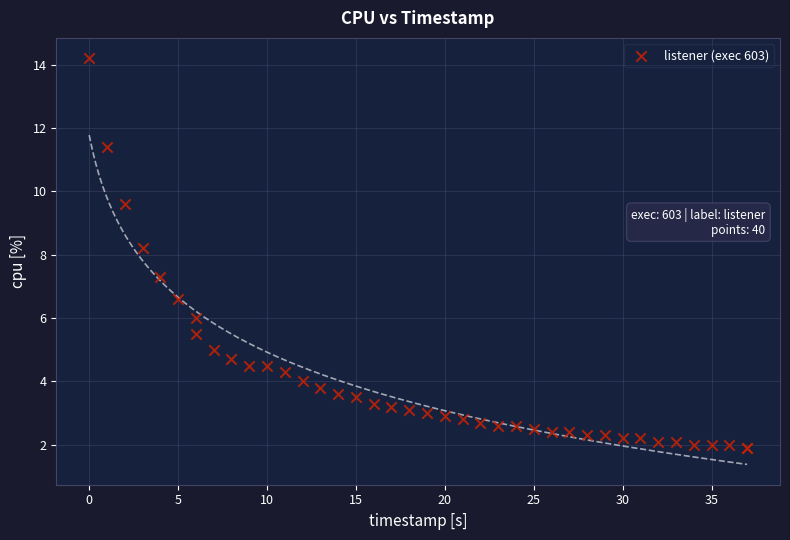

What Y value in the scatter plot is closest to 8?

8.2